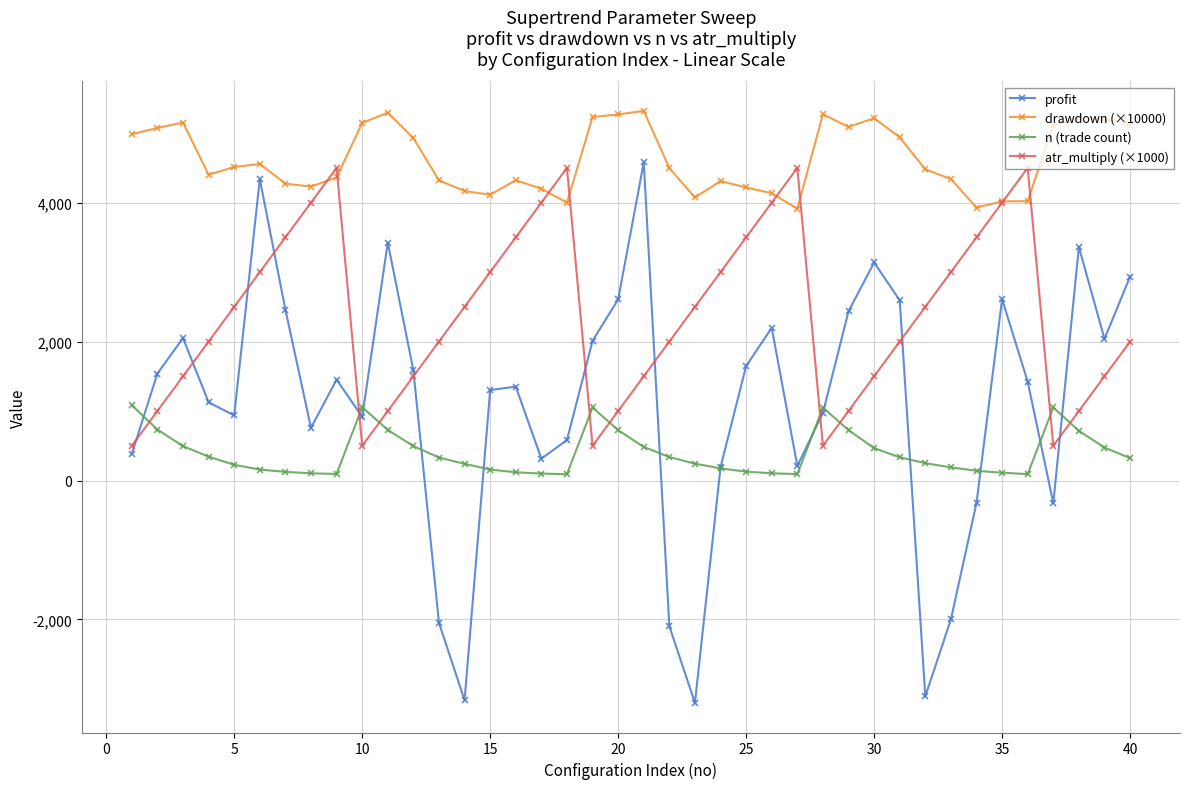

What is the smallest value displayed?

-3201.3